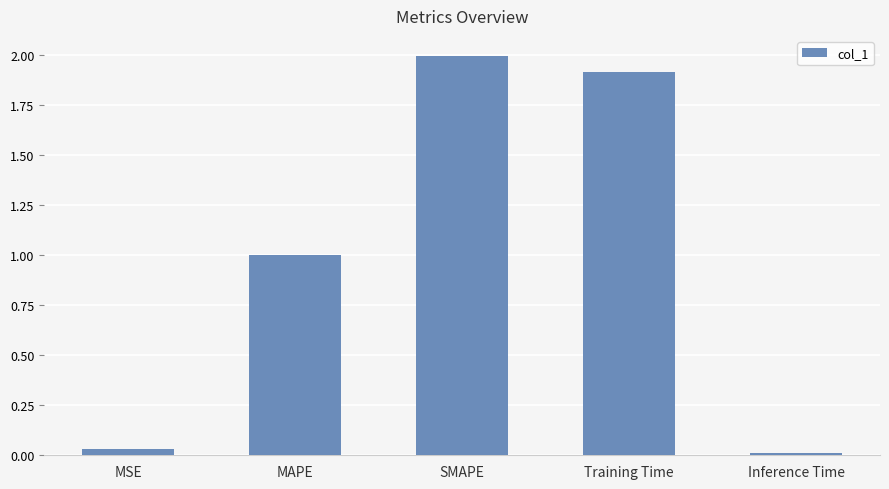

What is the label of the 3rd bar from the right?

SMAPE